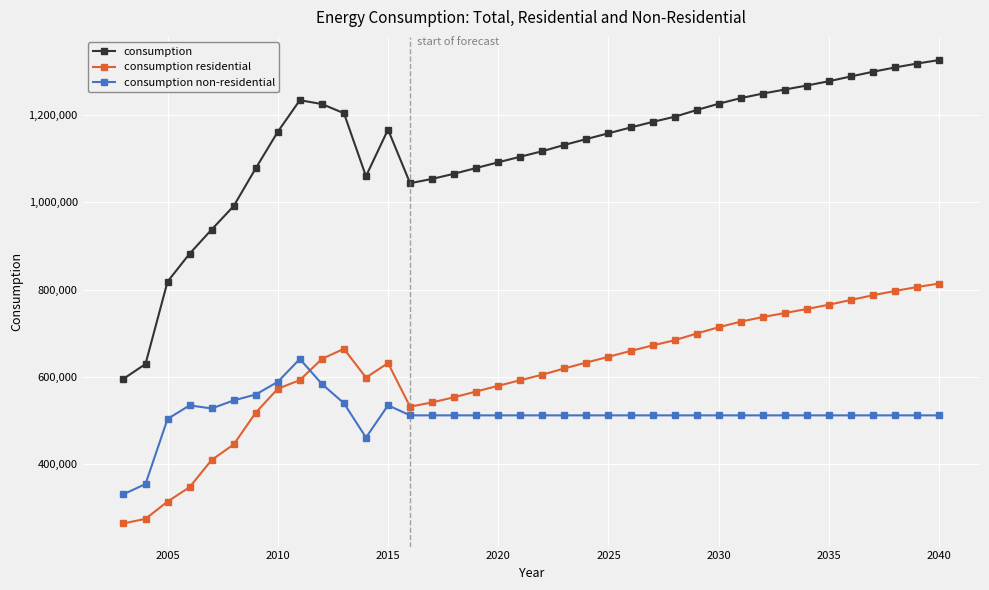

True or false: consumption non-residential and consumption intersect in this chart.

False